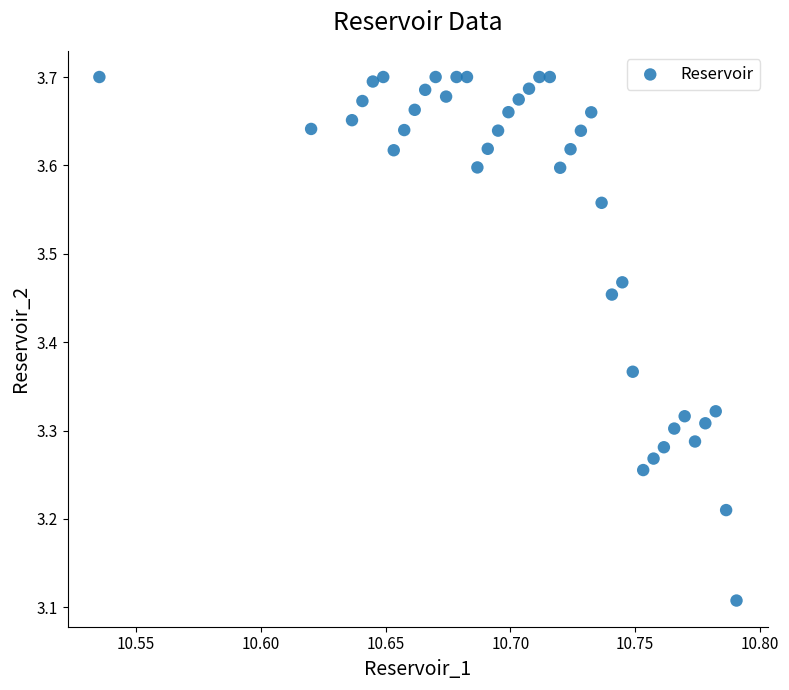

What is the range of X values (max minus min)?

0.3